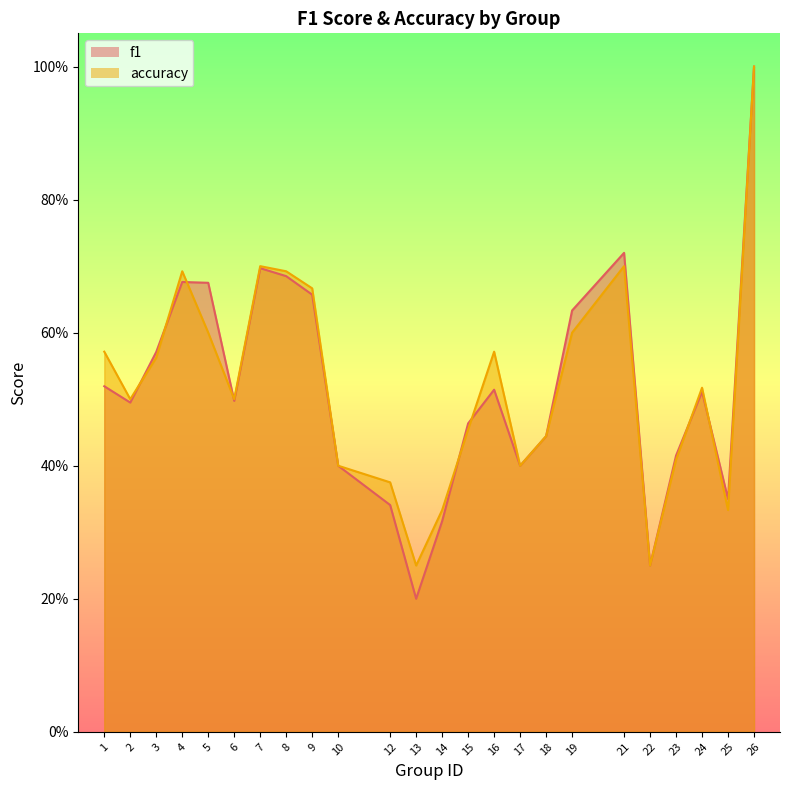

How many intersections are there between f1 and accuracy?

8